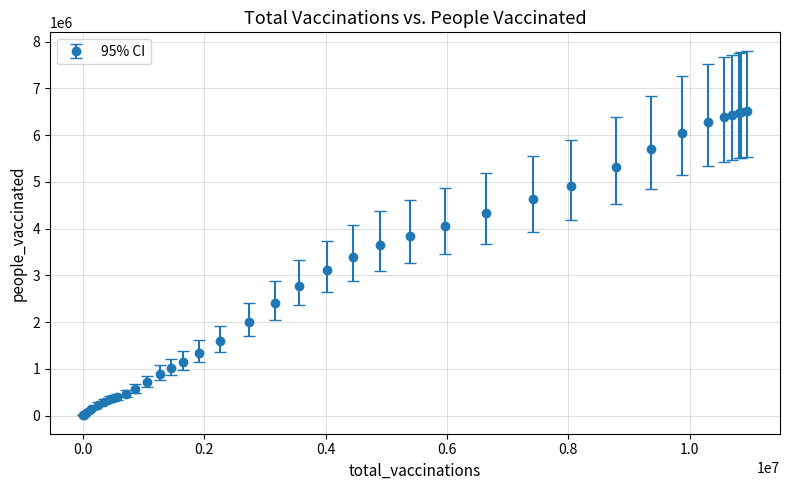

What is the maximum value shown in the chart?

6504950